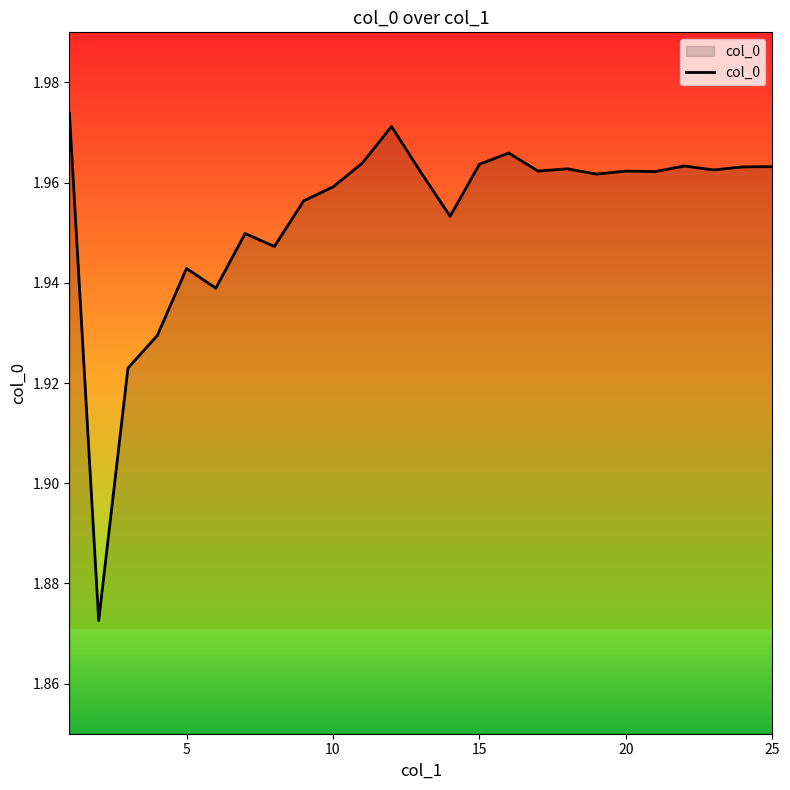

What is the difference between the maximum and second lowest values?

0.1